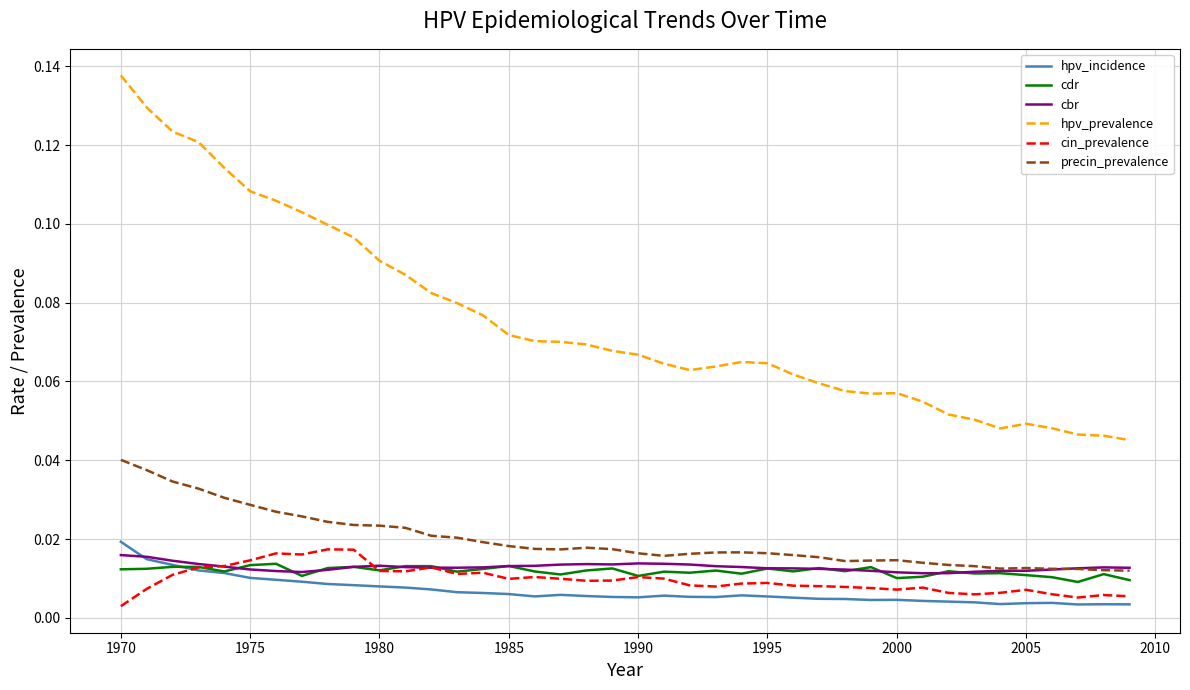

True or false: hpv_prevalence and cin_prevalence intersect in this chart.

False